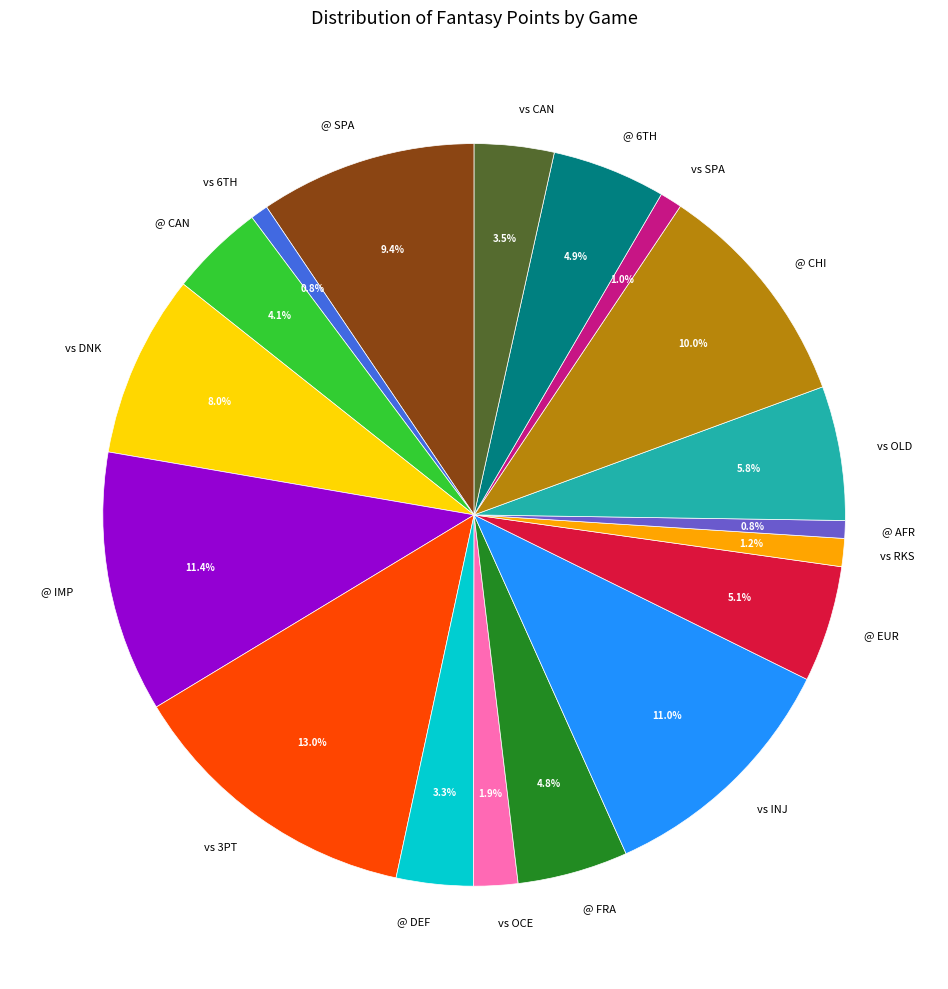

Which category has the biggest portion of the pie?

vs 3PT